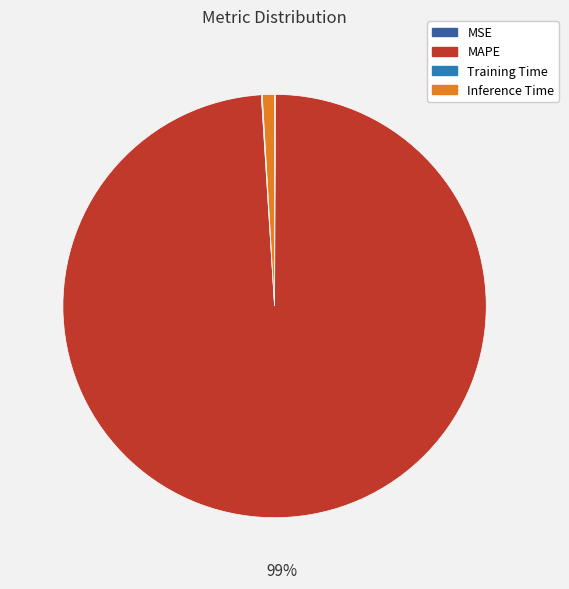

To the nearest percent, what is the difference between the largest and smallest slice percentages?

99%